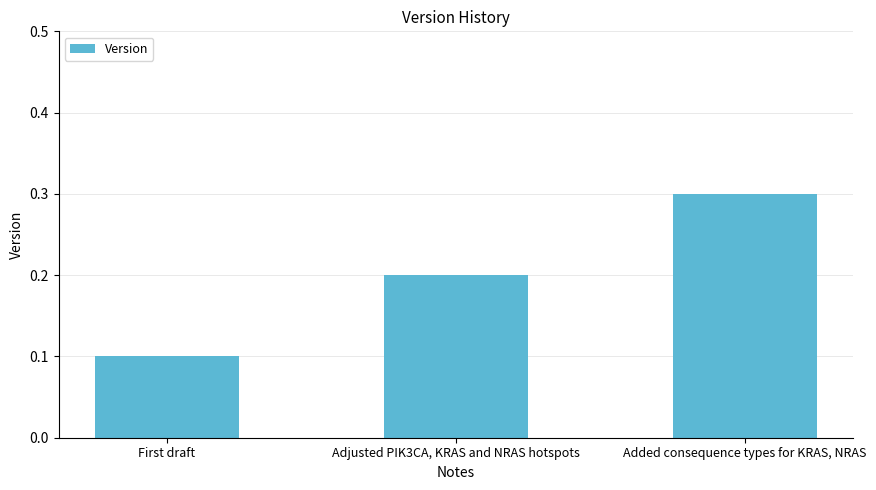

What is the smallest value displayed?

0.1